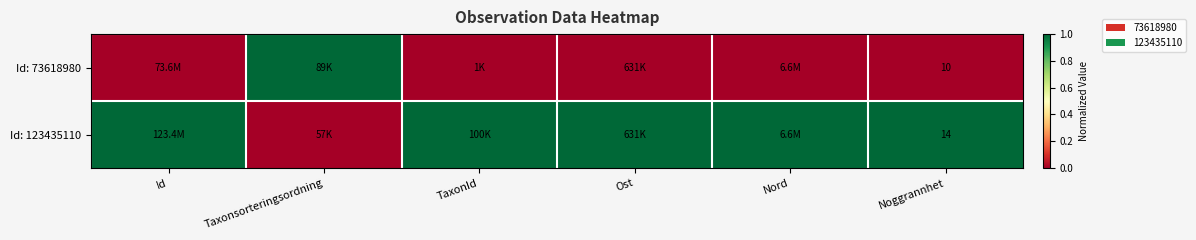

What is the spread (max minus min) of values at Taxonsorteringsordning?

1